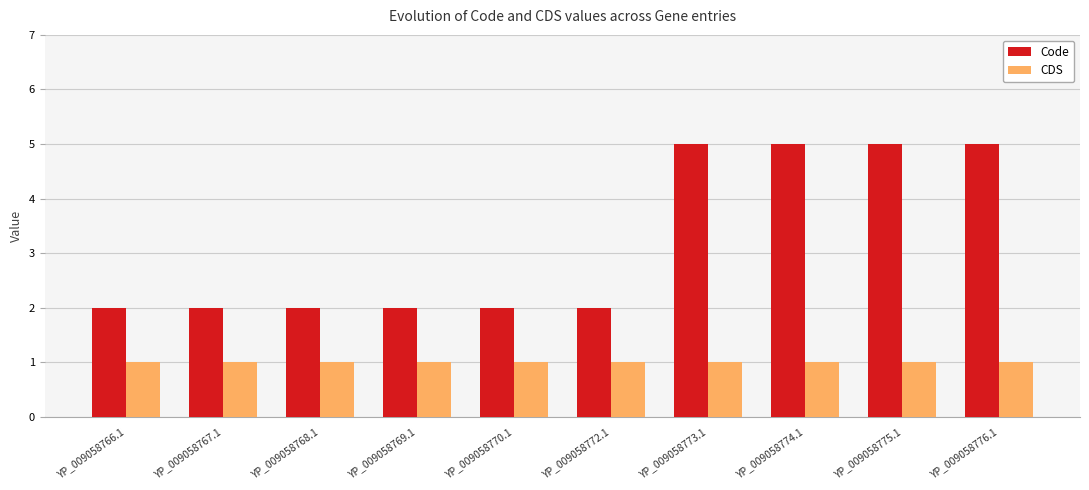

Rank the series by their average value, from lowest to highest.

CDS, Code